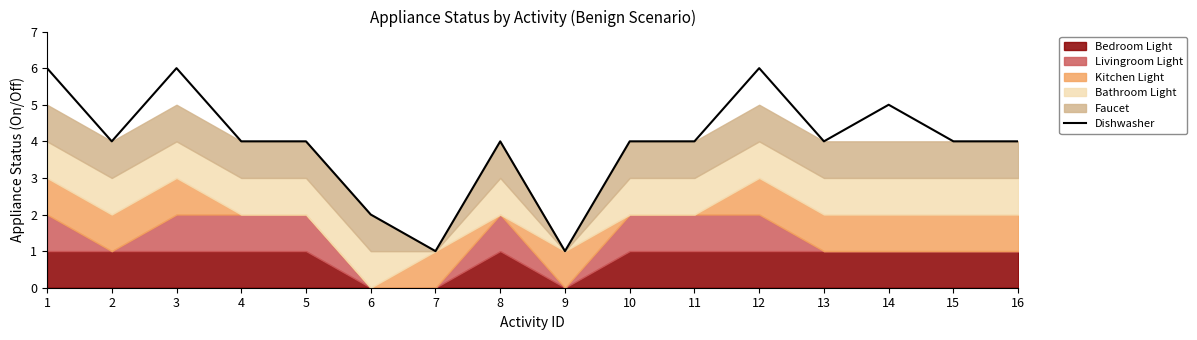

At which label does the data first exceed 4?

1